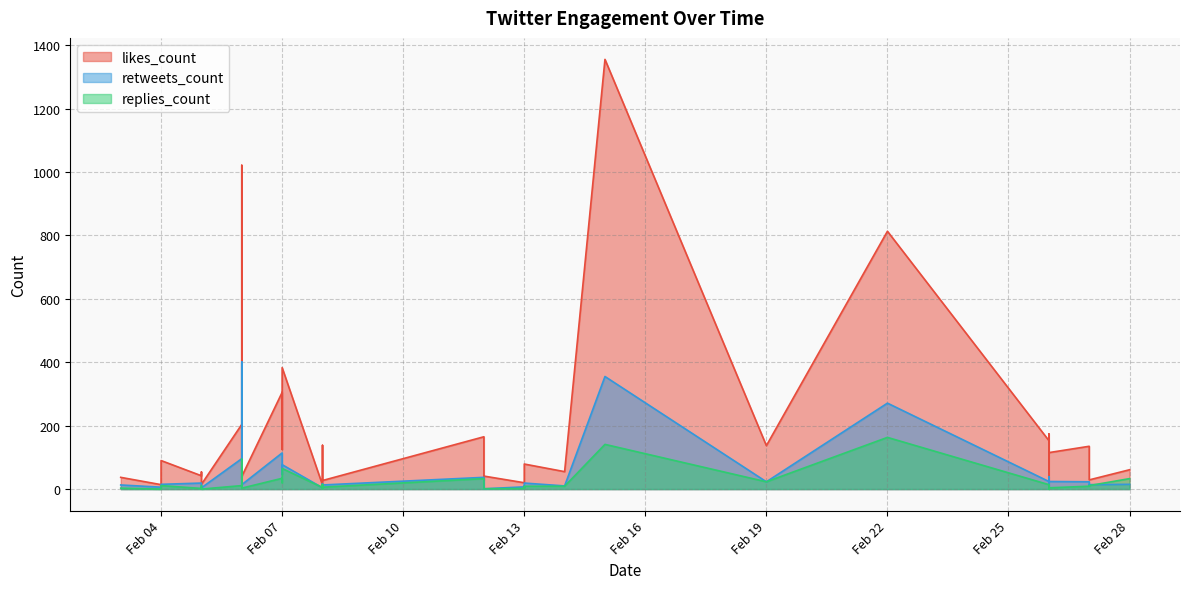

What is the value of the retweets_count point at the 12th from the left?

10